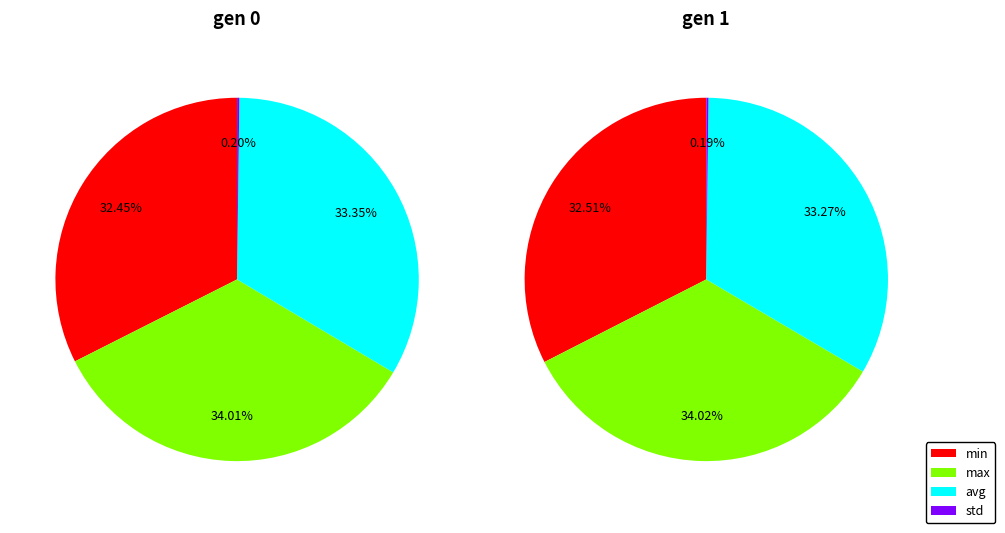

Is the sum of gen 1 and gen 0 greater than half?

Yes